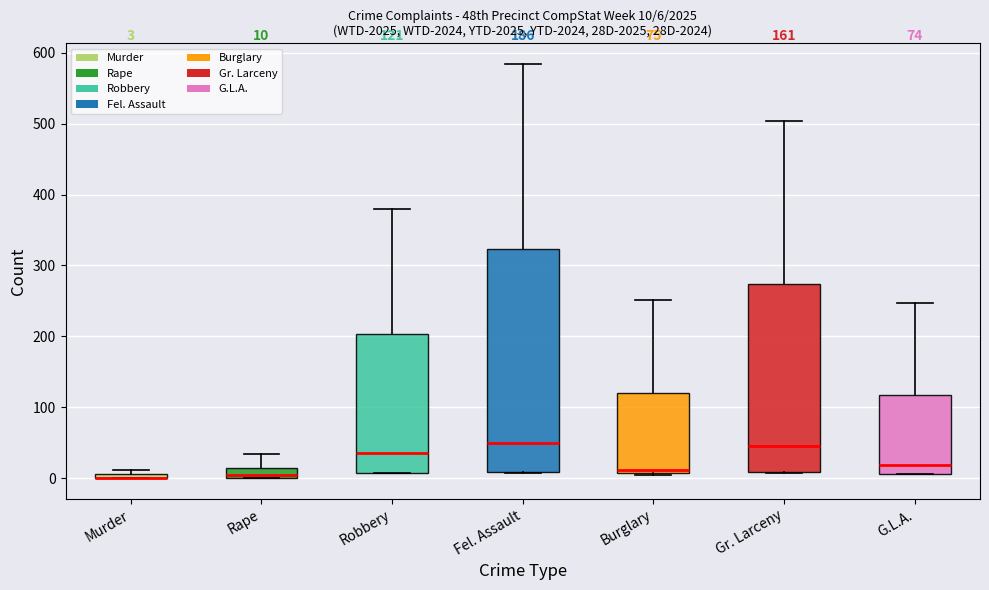

Comparing the boxes themselves (not the whiskers), which one is the tallest?

Fel. Assault